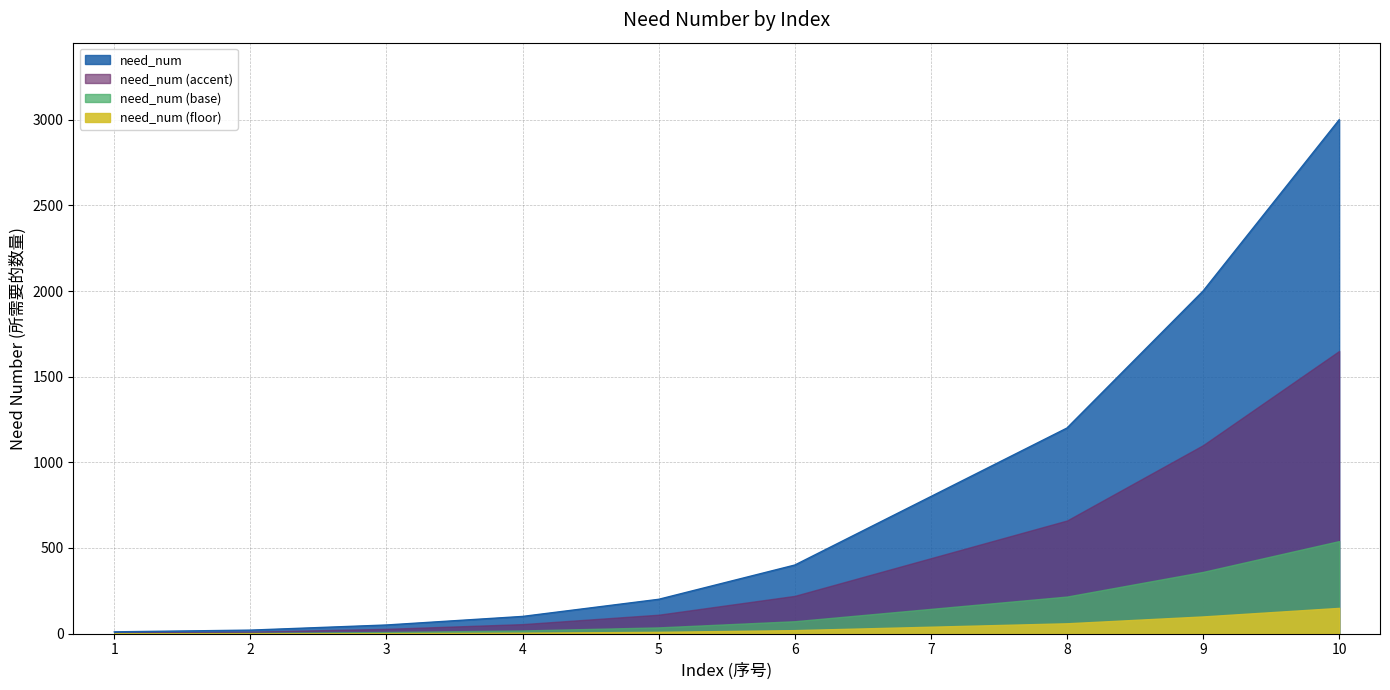

Between 2 and 7, which is larger?

7